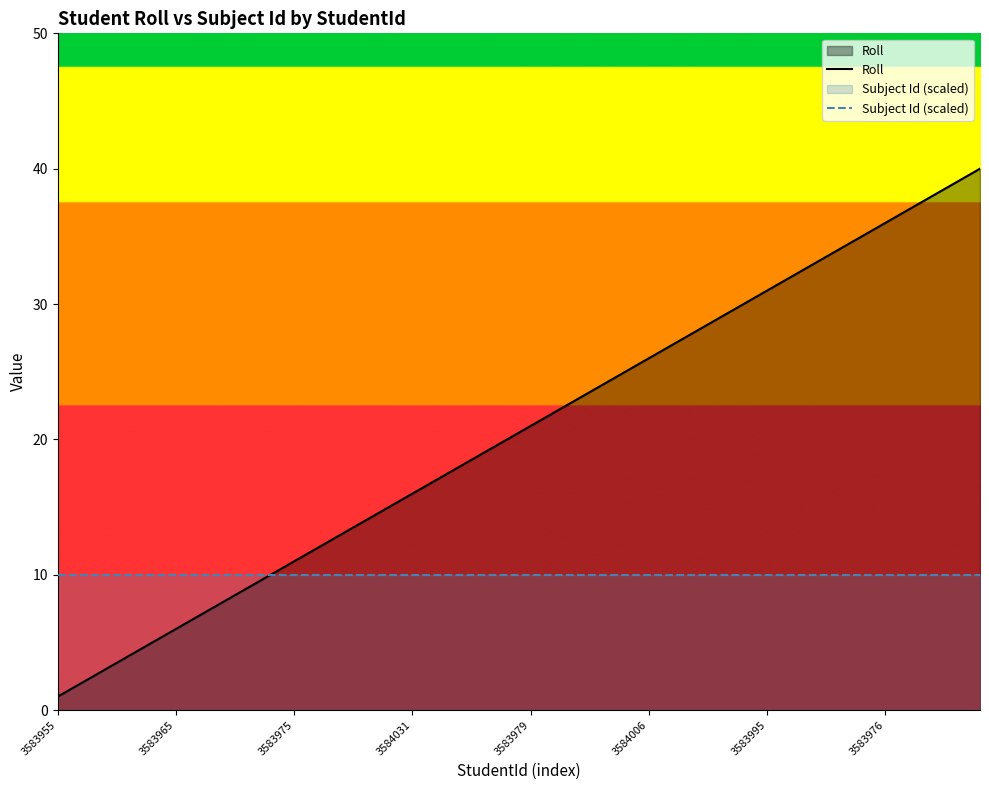

Is it true that Subject Id (scaled) equals 10 at 3583965?

True